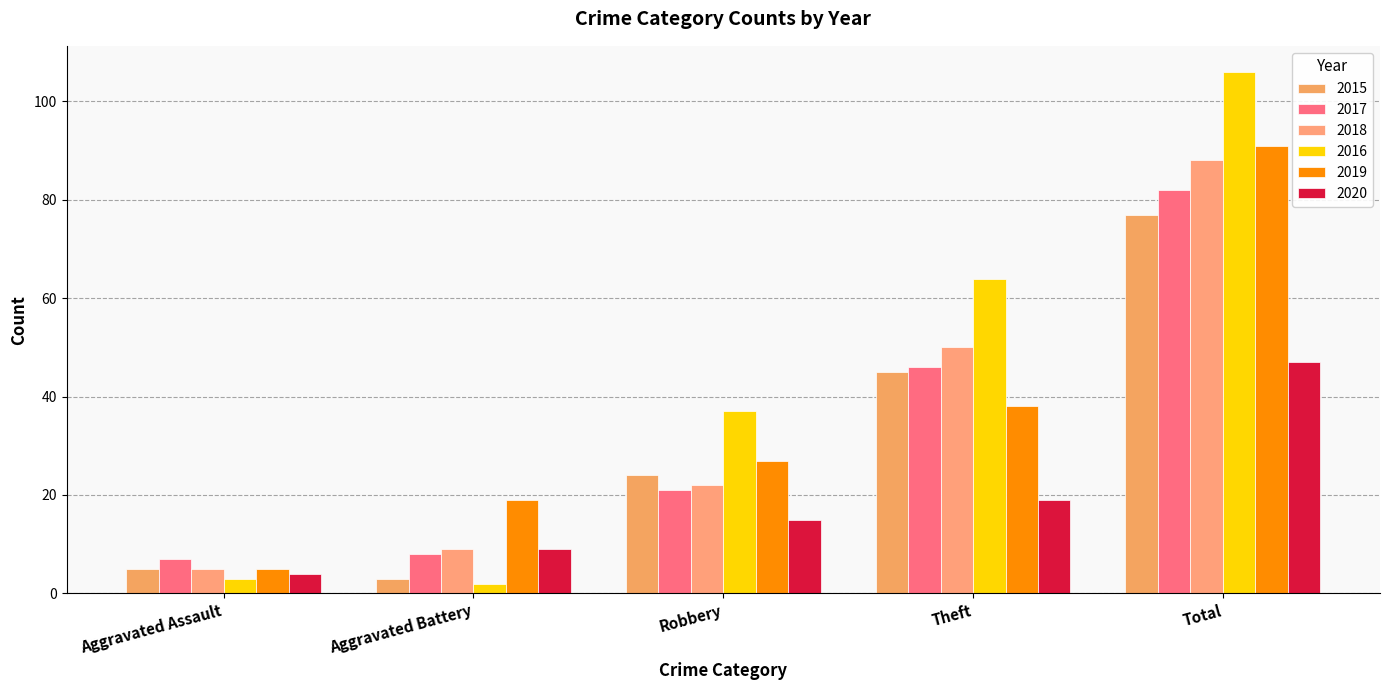

What value does the 2019 series have at Aggravated Assault, to the nearest 5?

5